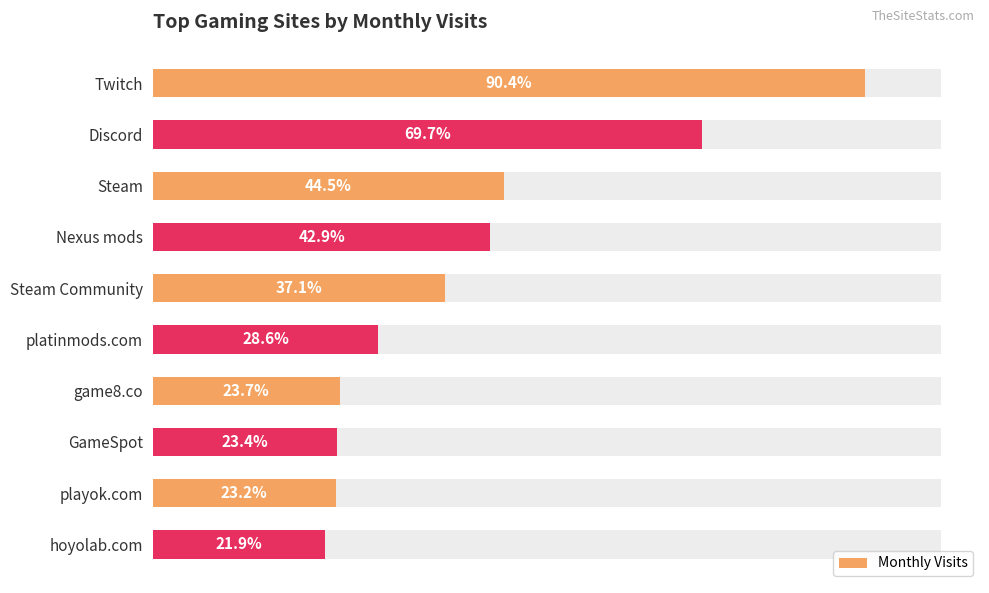

How many data points are less than 5571272?

5